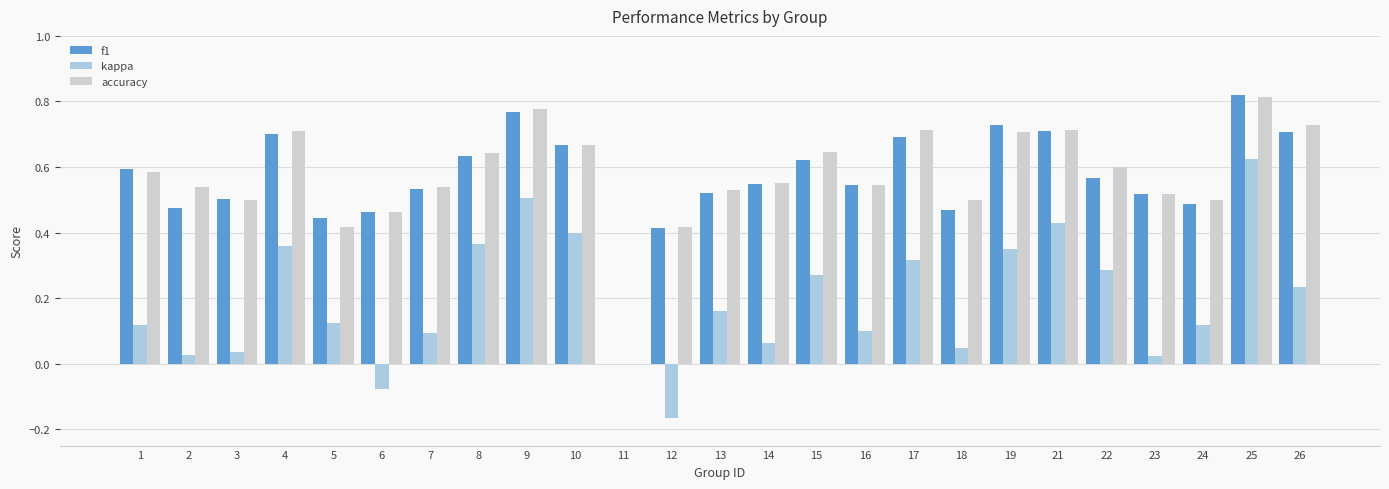

Is the value of kappa at 14 greater than the value of f1 at 14?

No